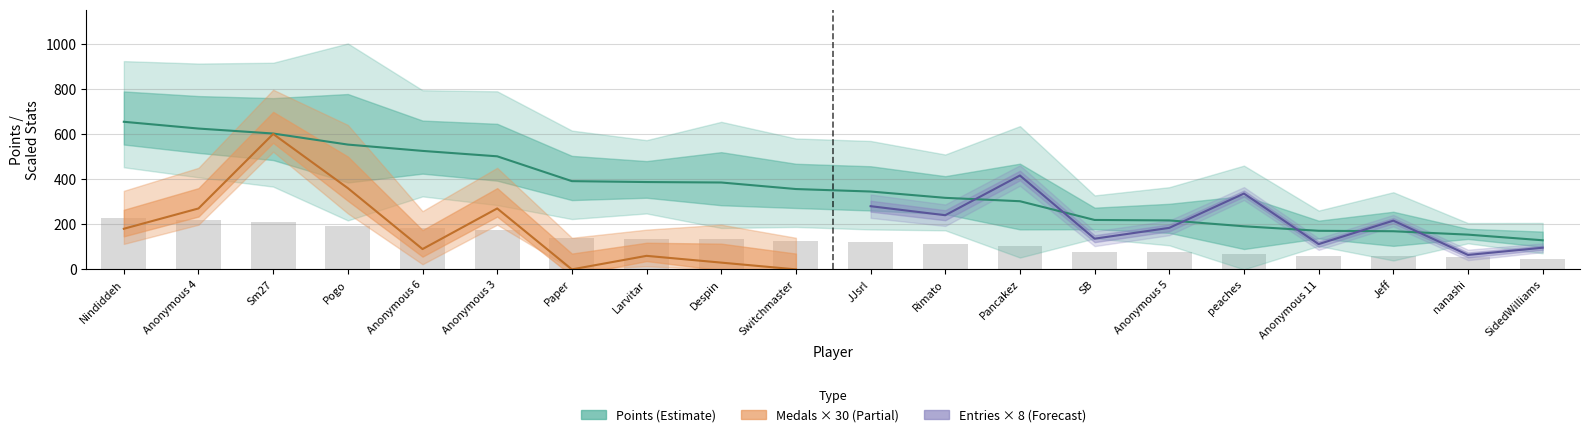

The Medals series shows 12 at Pogo. True or false?

True